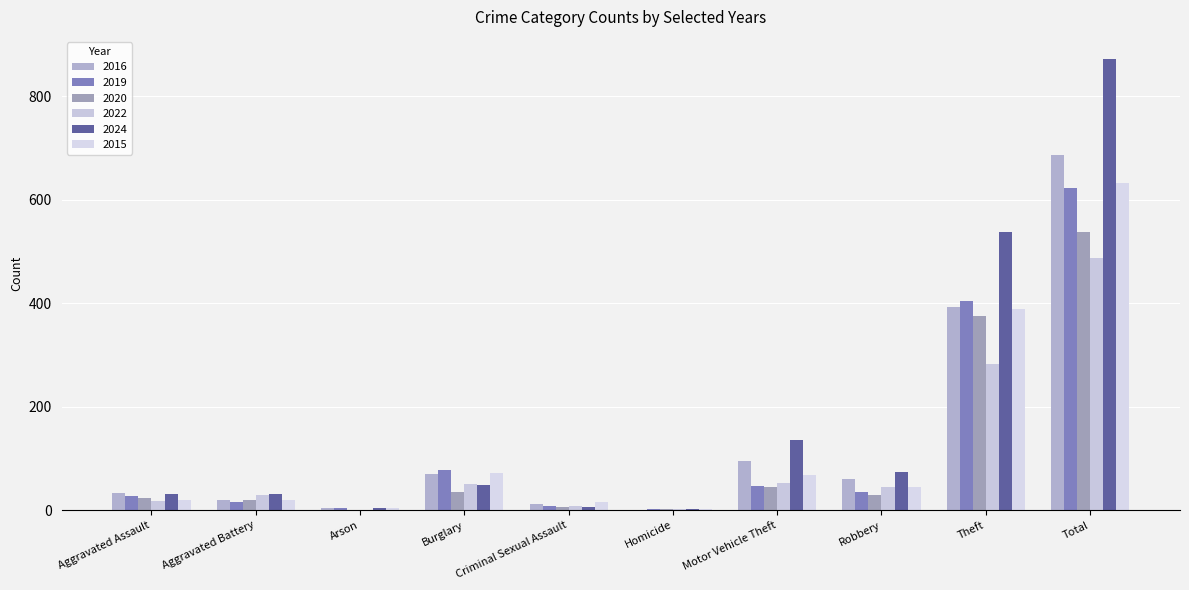

What is the sum of the 2024 values at Criminal Sexual Assault and Aggravated Battery?

37